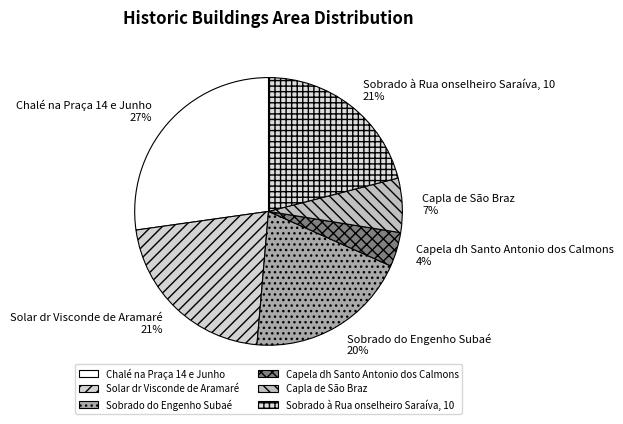

What percentage is the Capla de São Braz slice, to the nearest percent?

7%